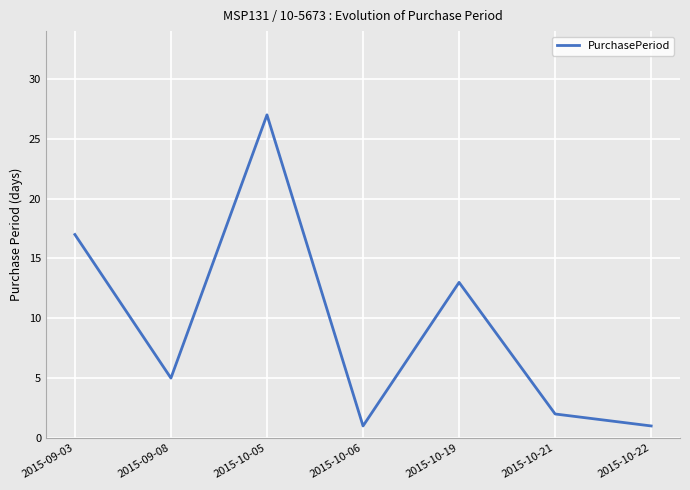

At which category does the data reach its first local valley?

2015-09-08